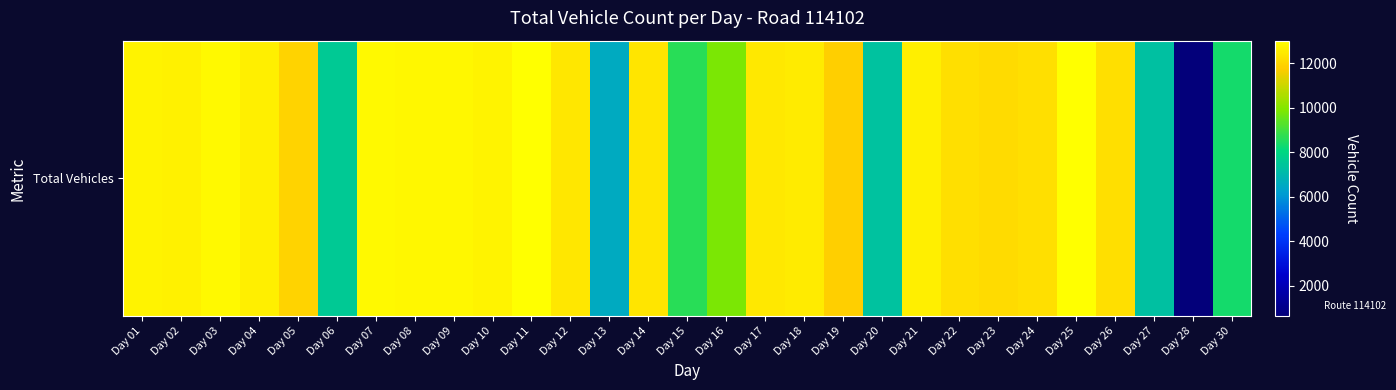

The chart shows a value of 6561 at Day 13. True or false?

True